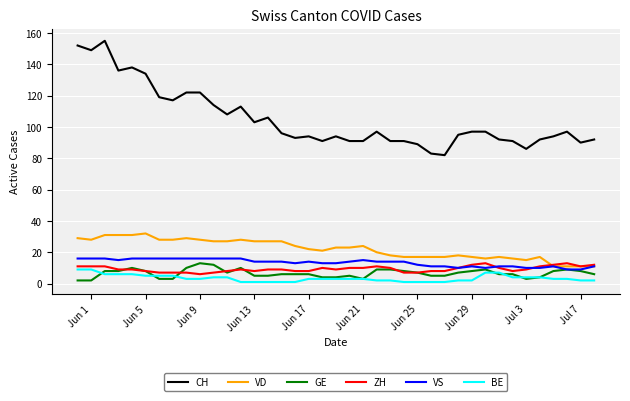

Which series has the largest total across all categories?

CH